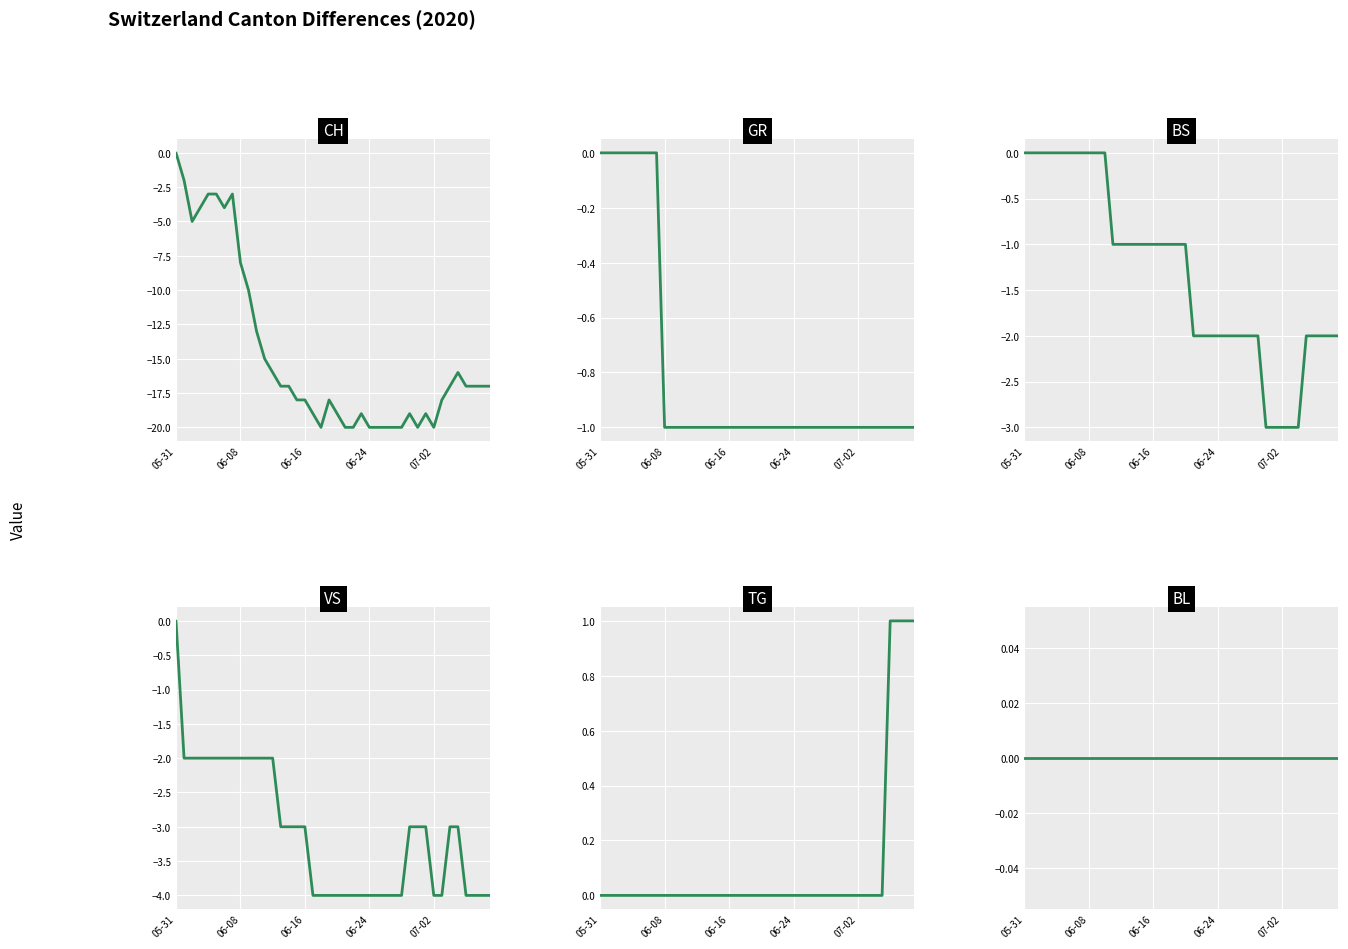

What position from the left is 37?

38